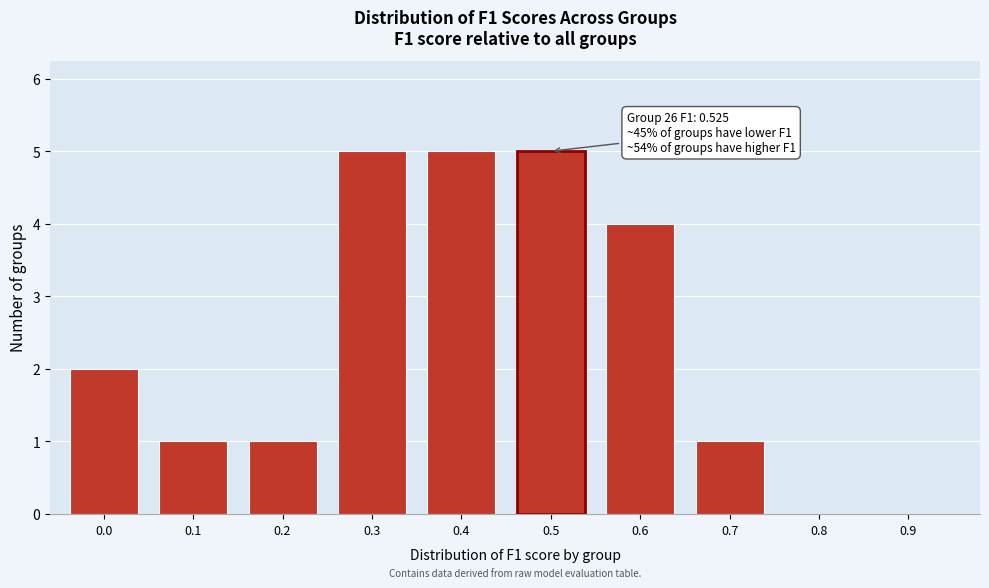

Reading left to right, transcribe all the data shown in this chart.

0.0=2	0.1=1	0.2=1	0.3=5	0.4=5	0.5=5	0.6=4	0.7=1	0.8=0	0.9=0